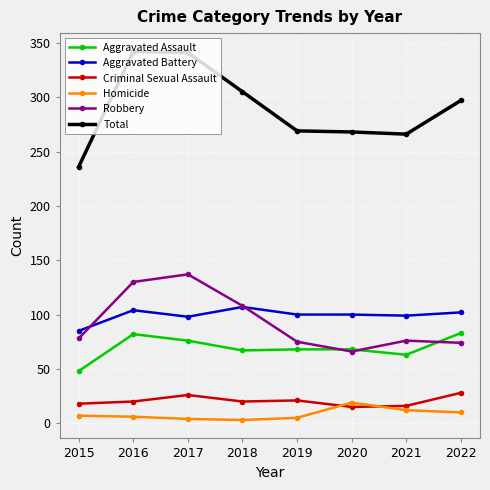

True or false: Aggravated Assault has more than 0 points higher than both neighbors.

True